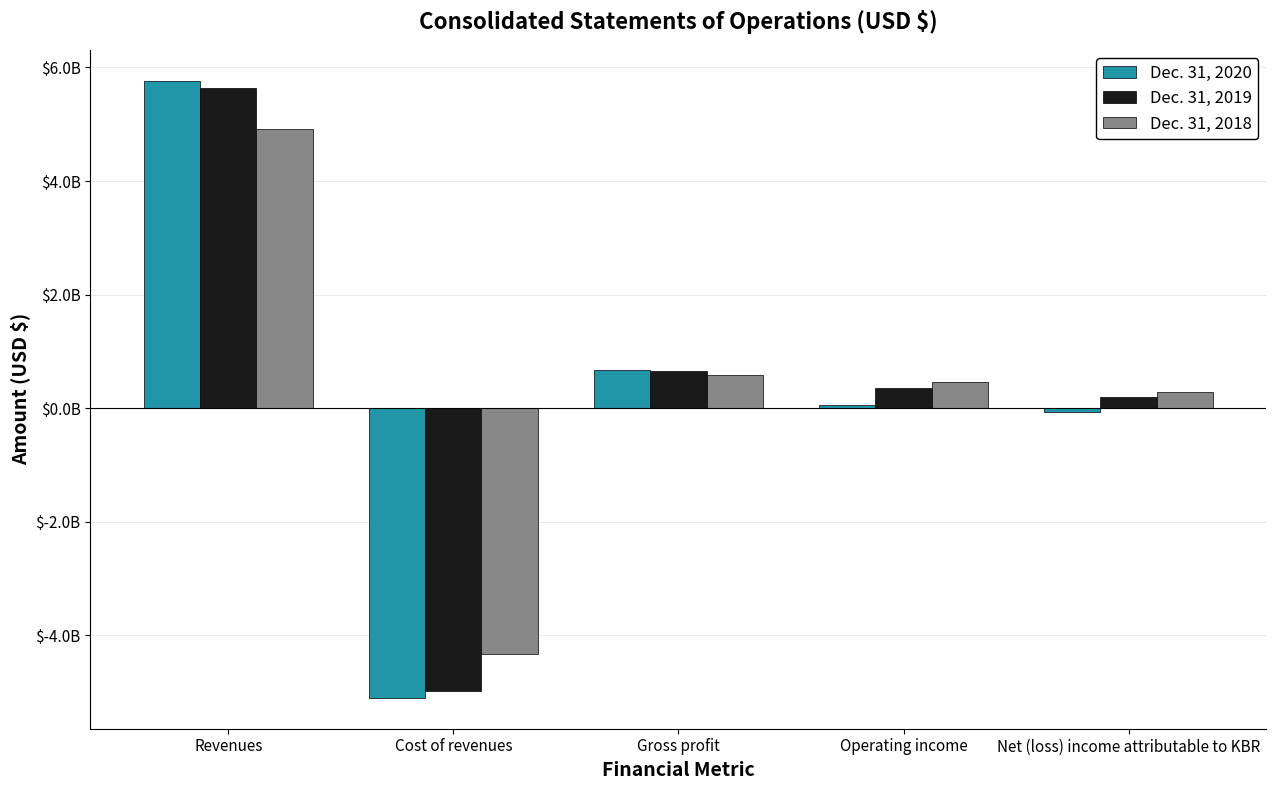

True or false: Dec. 31, 2018 has a value of 211893368 at Gross profit.

False